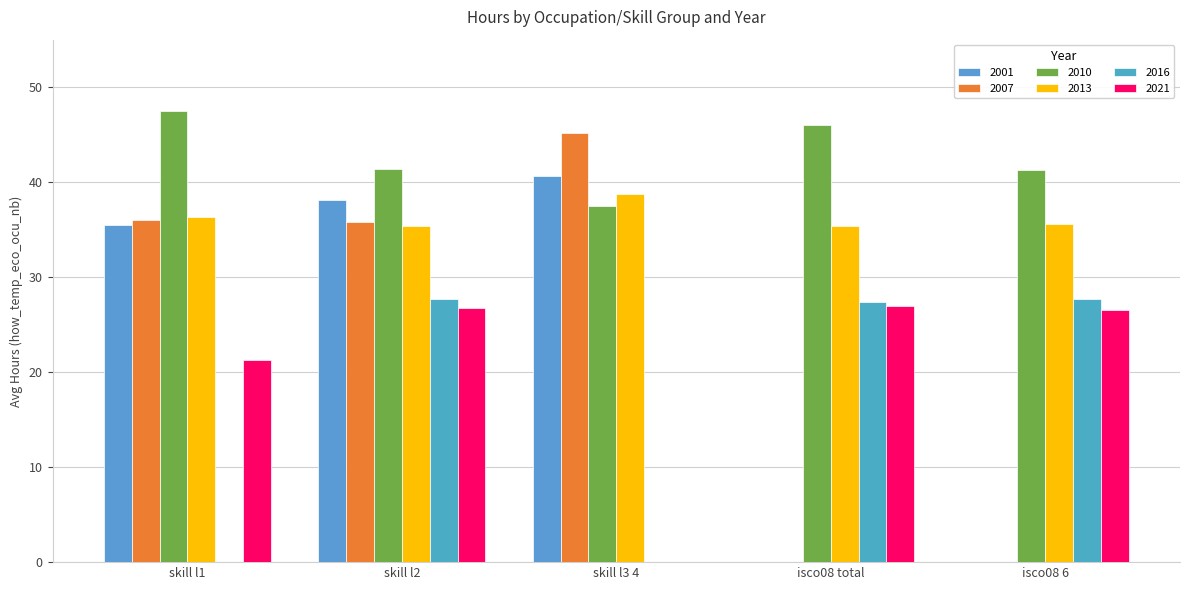

Reading right to left, what are all the values shown in this chart?

2001: 0.0	0.0	40.7	38.1	35.4
2007: 0.0	0.0	45.1	35.8	36.1
2010: 41.3	46.0	37.5	41.3	47.5
2013: 35.6	35.4	38.8	35.4	36.4
2016: 27.7	27.4	0.0	27.7	0.0
2021: 26.5	26.9	0.0	26.7	21.2